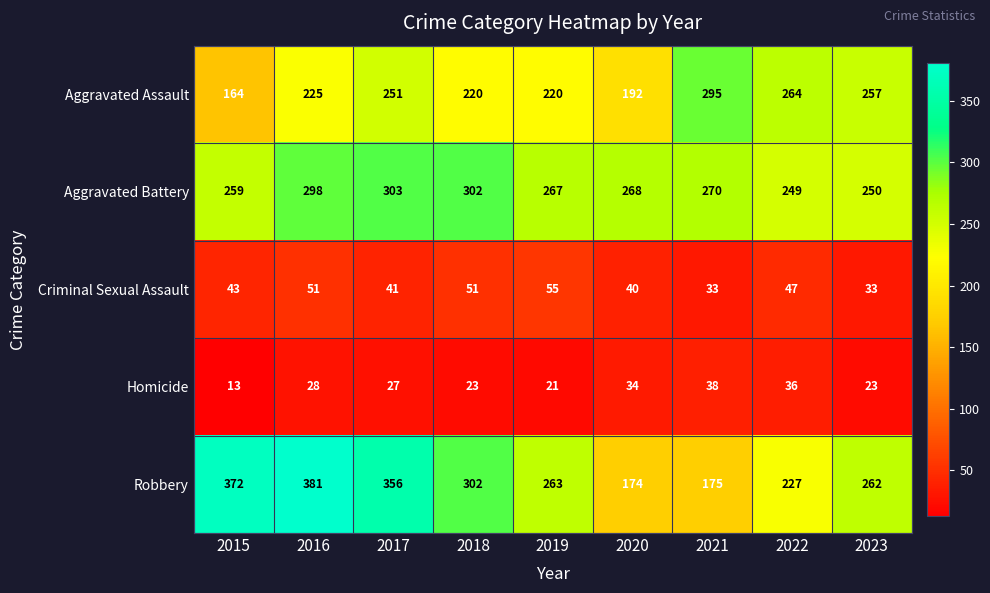

Which label corresponds to the smallest value in the chart?

2015